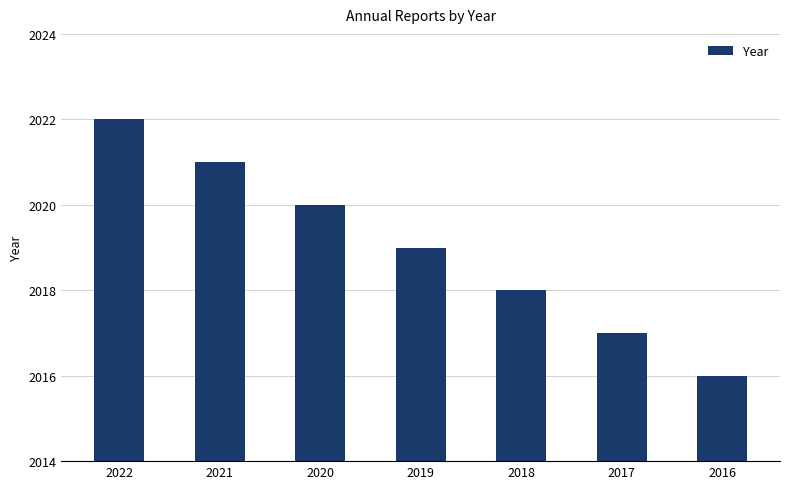

What is the sum of the values at 2022 and 2018?

4040